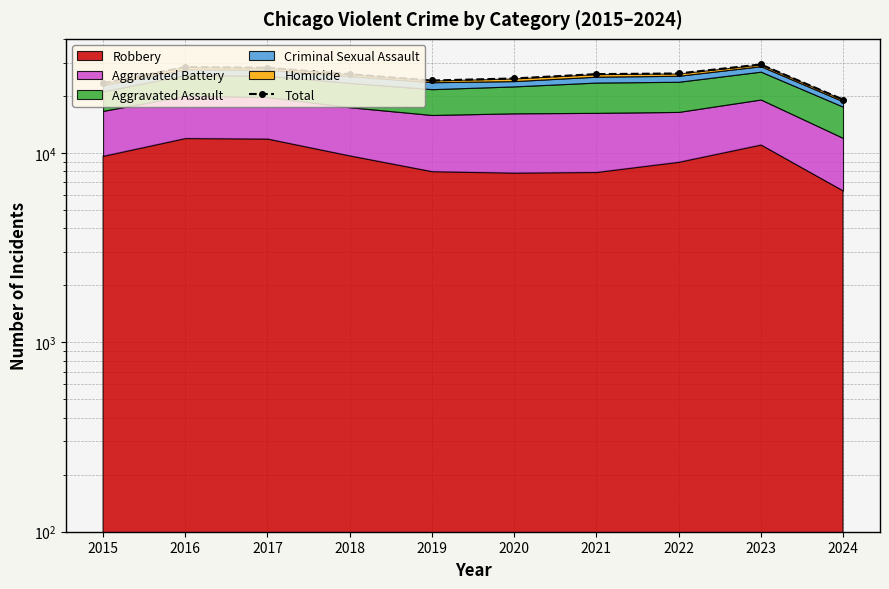

Where is the data nearest to the value 24212?

2019